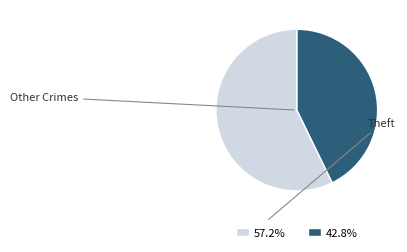

What is the largest slice in the pie chart?

Theft